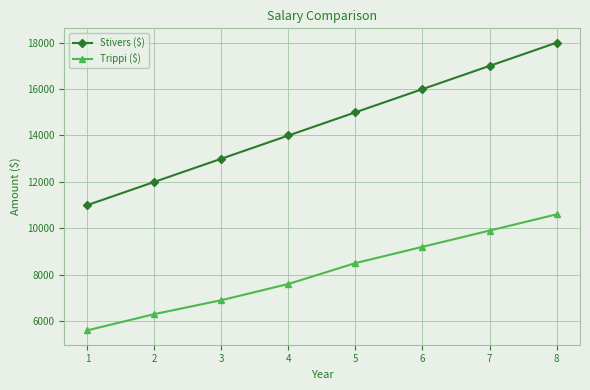

What are all the series names shown in the legend?

Stivers ($), Trippi ($)